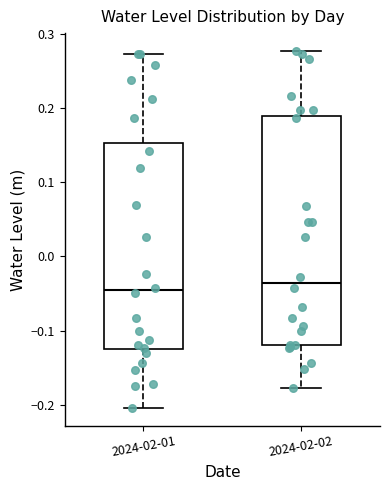

Where does the upper whisker of the box for 2024-02-01 end on the y-axis? The values are not printed on the chart, so give them approximately, as read against the axis.

0.27